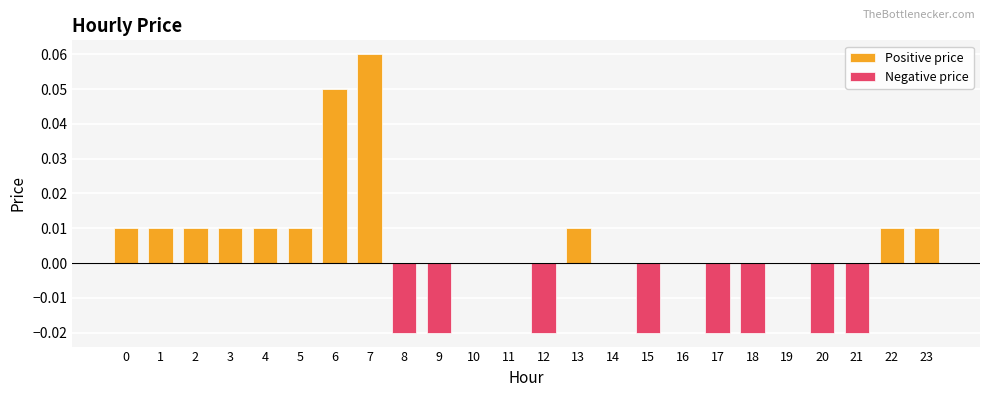

Rank the series by their maximum value, from highest to lowest.

Positive price, Negative price